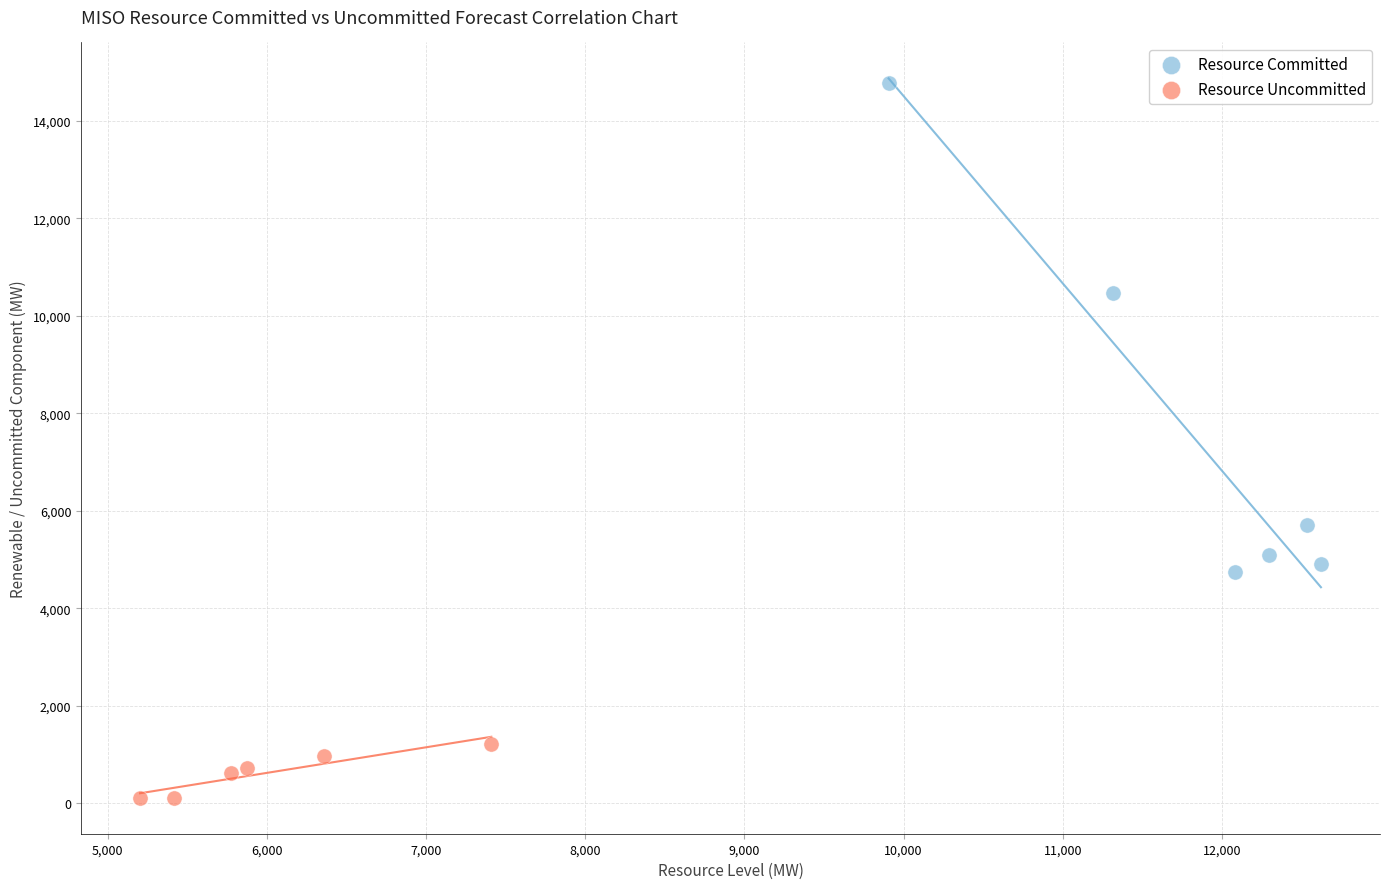

Which series has the largest Y range (max minus min)?

Resource Committed